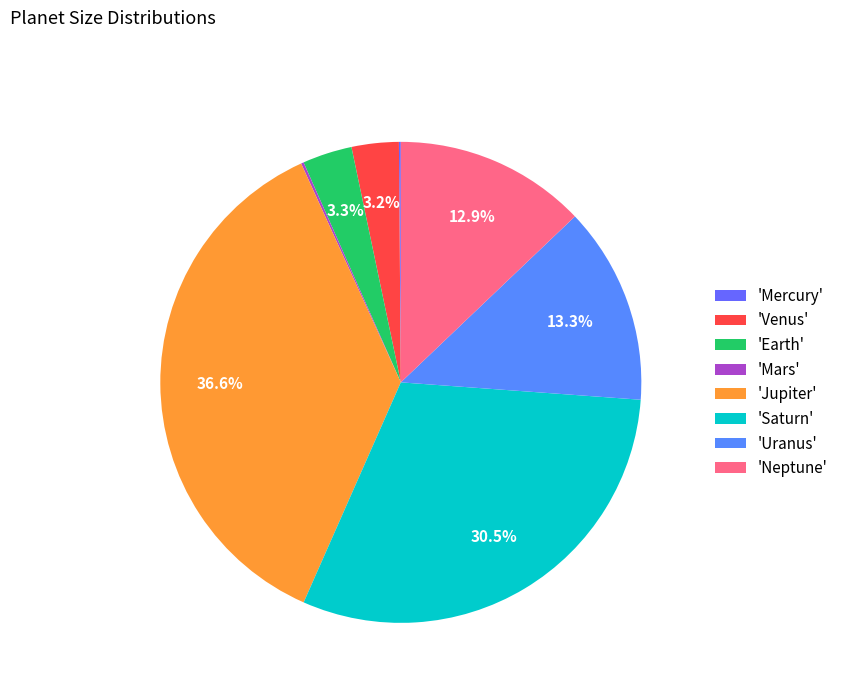

Which slice is the largest?

'Jupiter'